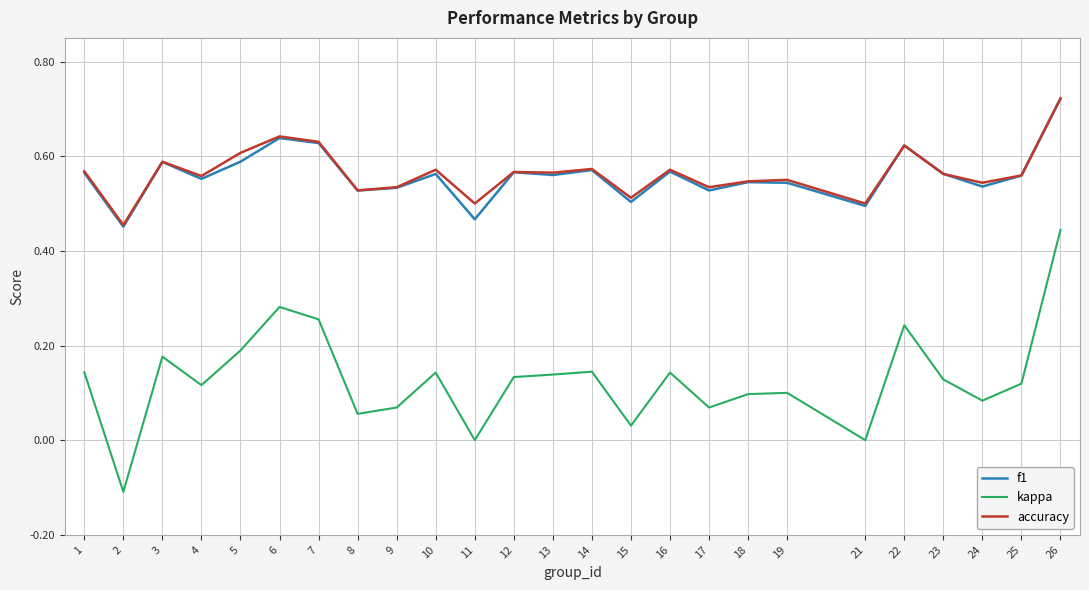

True or false: accuracy and kappa intersect in this chart.

False